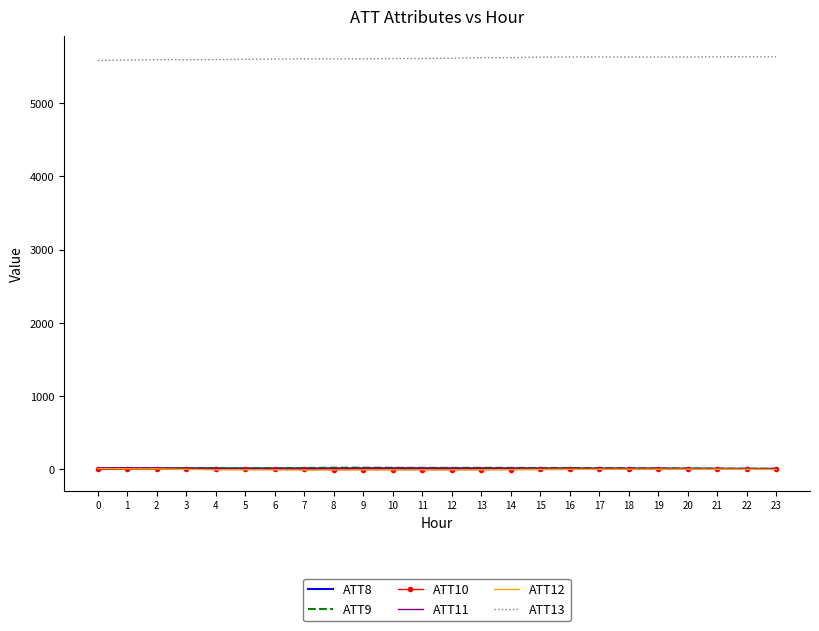

Which series has the largest total across all categories?

ATT13